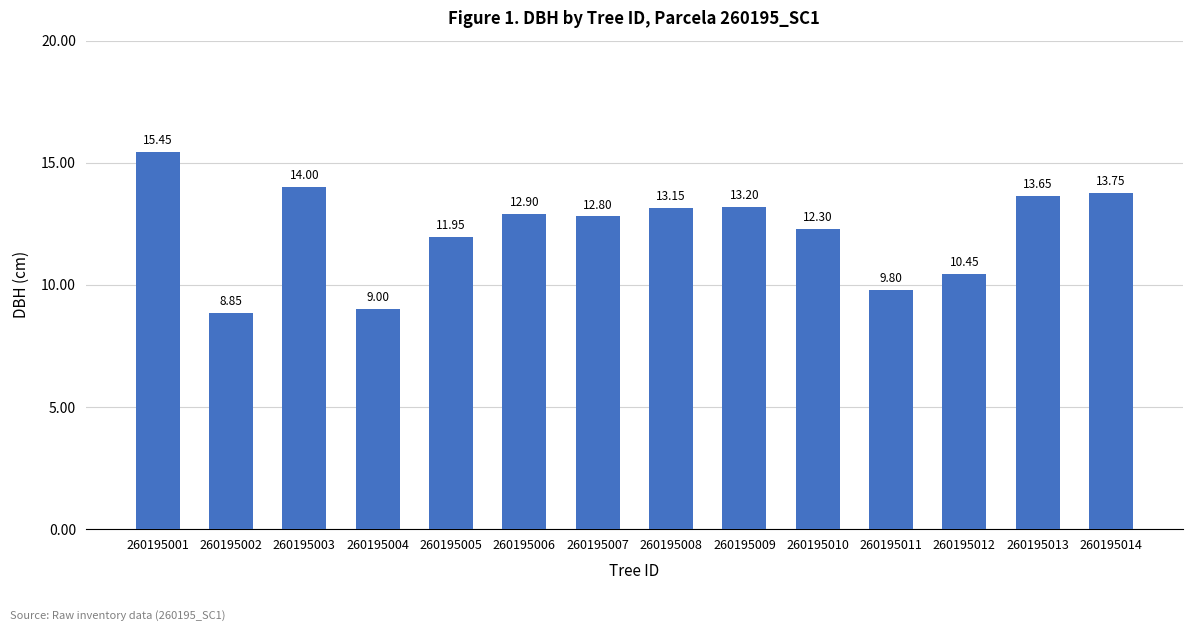

What is the value of the 6th bar from the left?

12.9